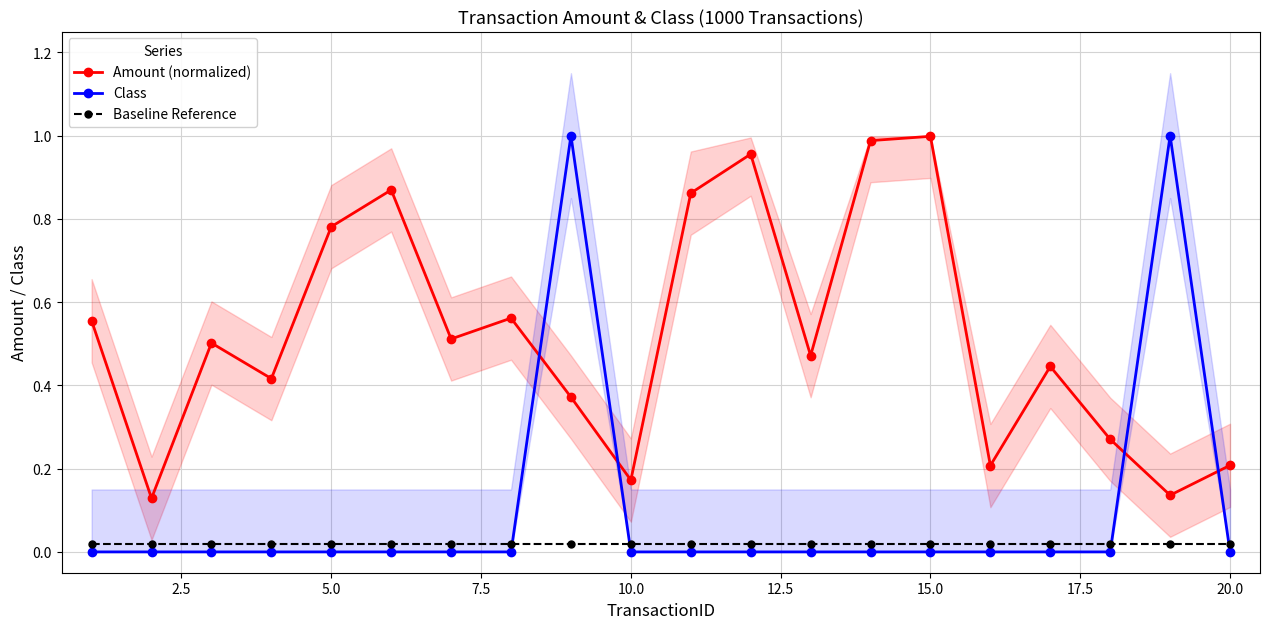

The Class series shows 0.4 at 15.0. True or false?

False